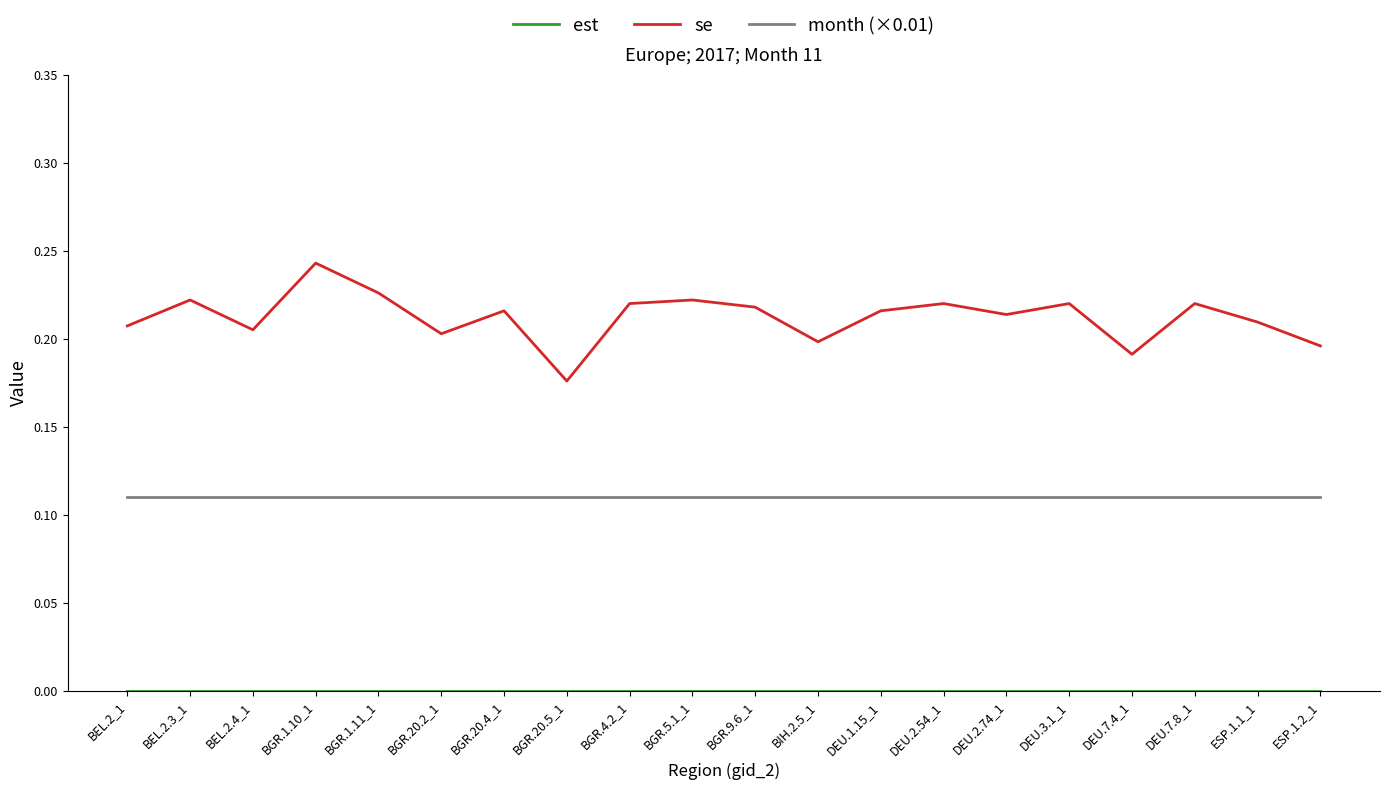

Which series changed the most between BGR.9.6_1 and ESP.1.1_1?

se